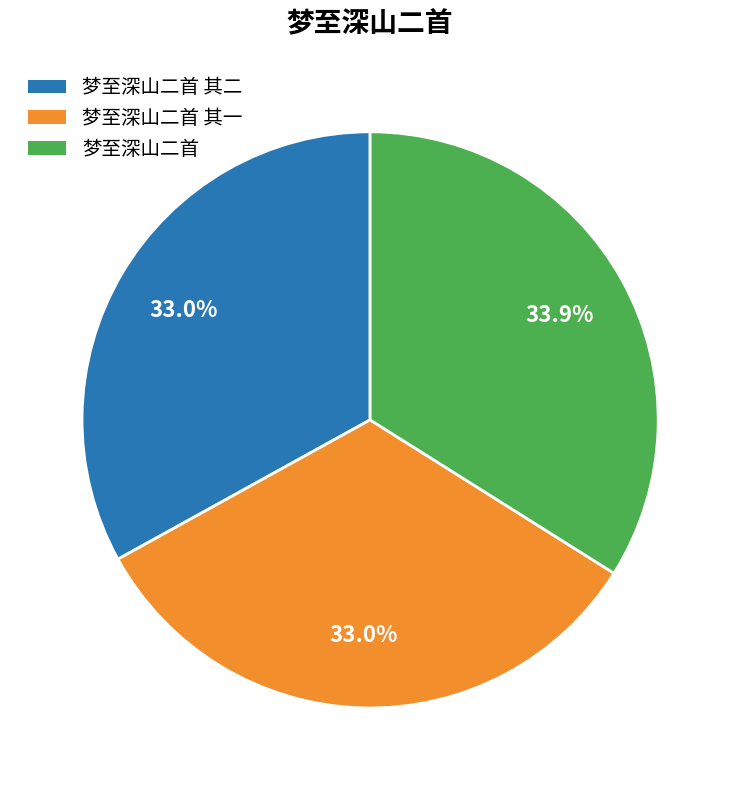

To the nearest percent, what percentage of the pie is 梦至深山二首 其二?

33%